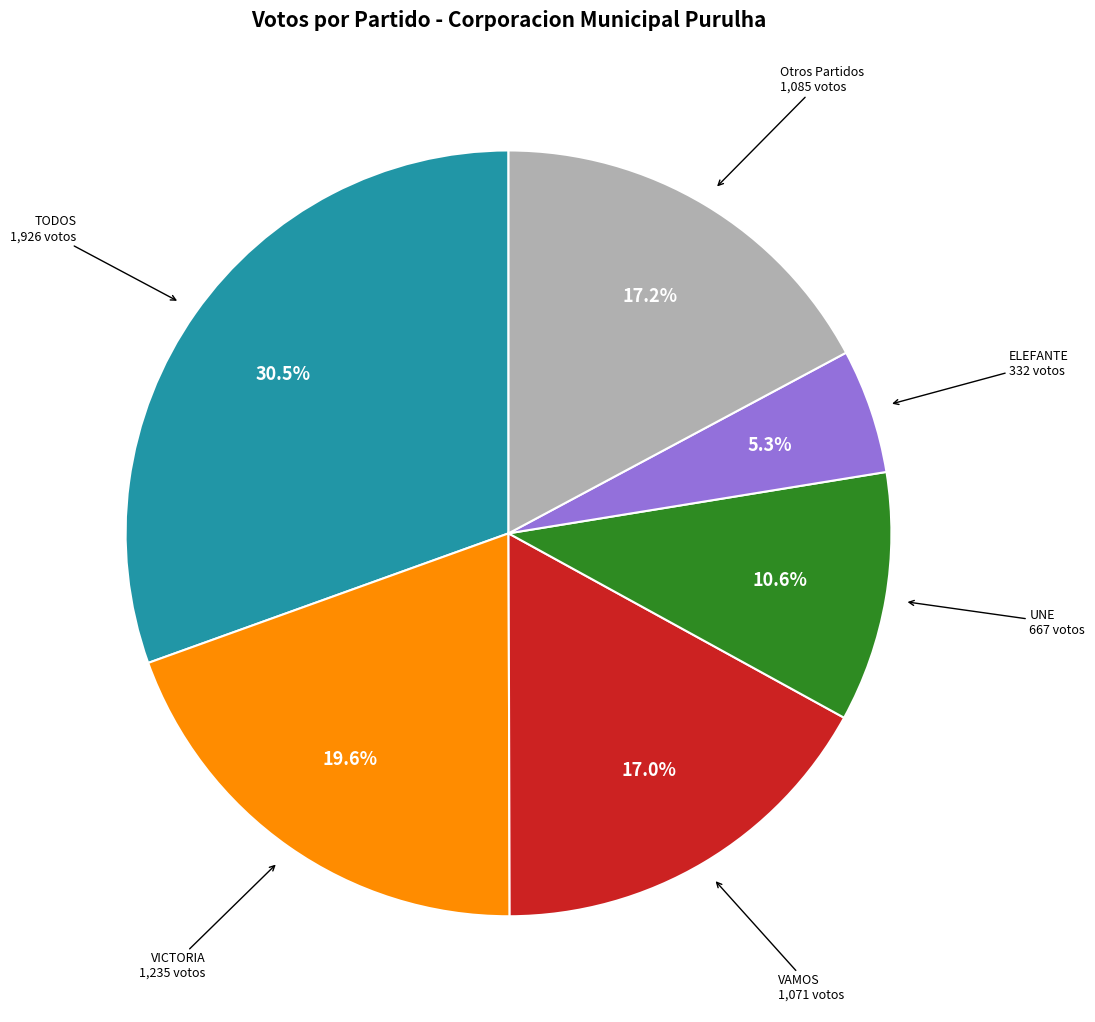

Is there a majority slice in this chart?

No